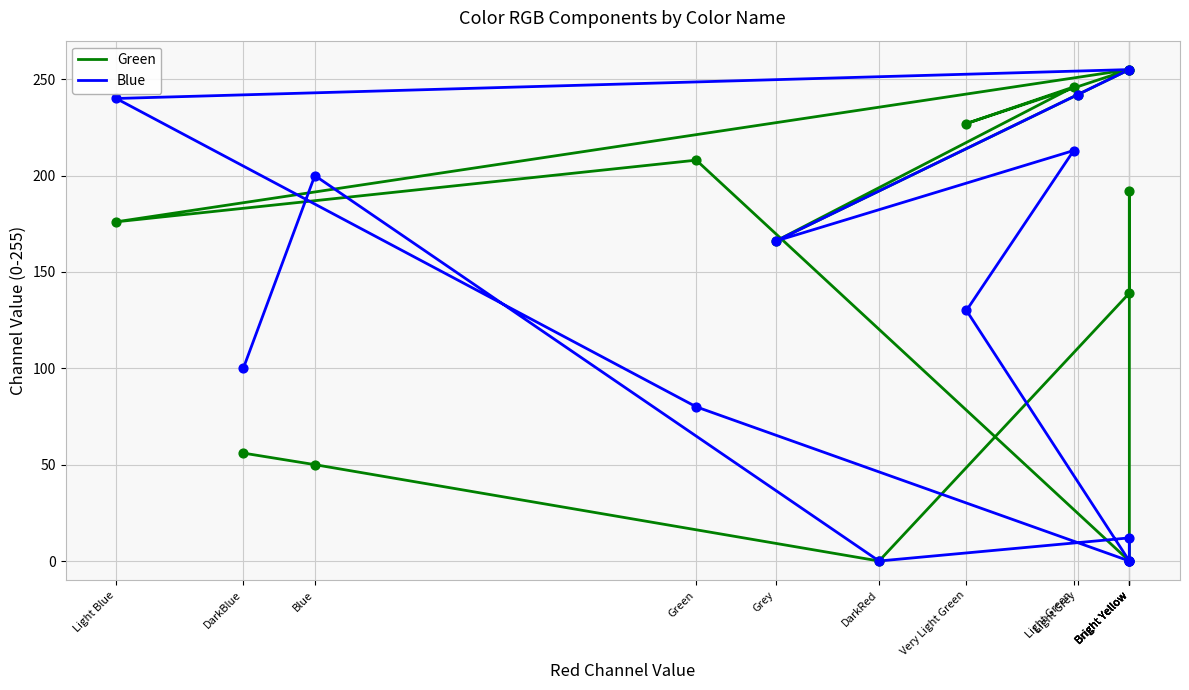

Is the value of Green at Bright Yellow greater than the value of Blue at Grey?

No